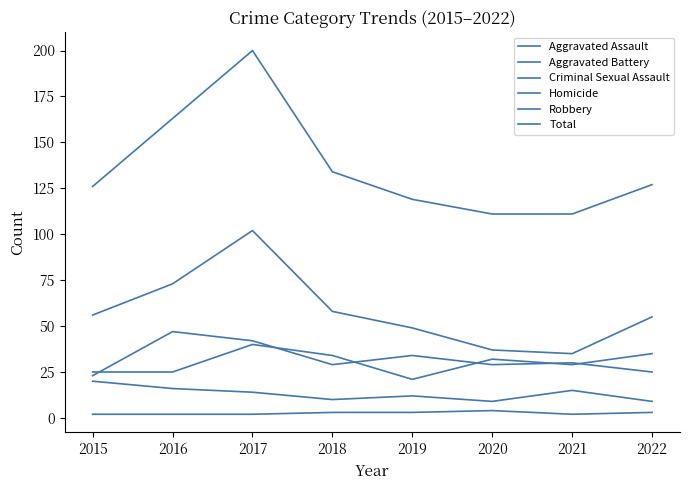

What is the value of the Aggravated Battery point at the 5th from the left?

21